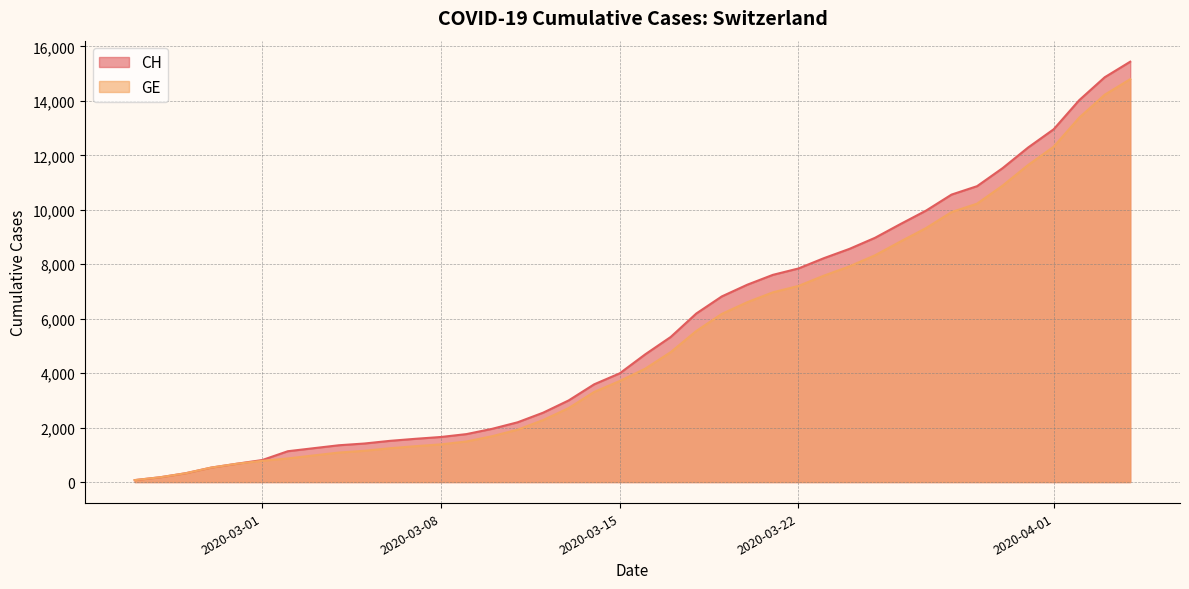

What is the approximate value of GE at 2020-02-27?

325